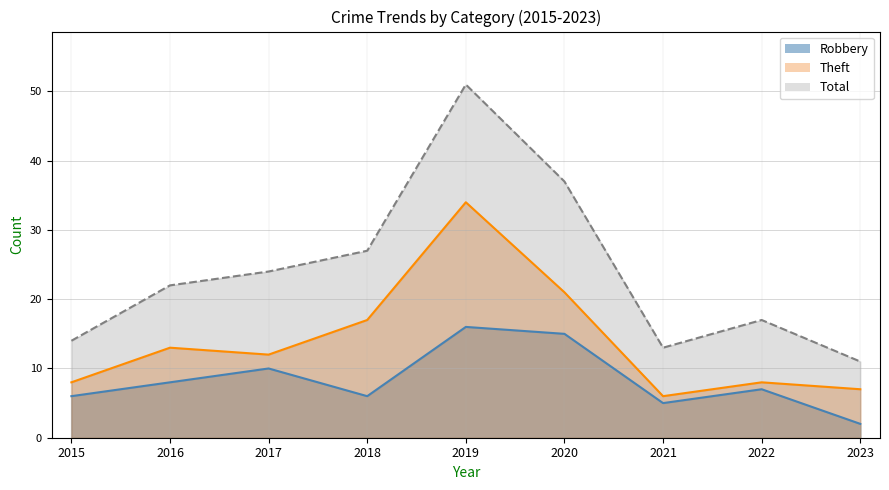

True or false: Total and Robbery cross at least once.

False